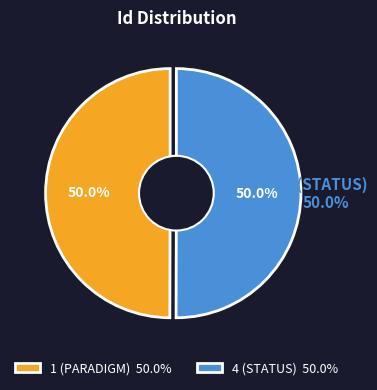

How many segments does this pie chart have?

2